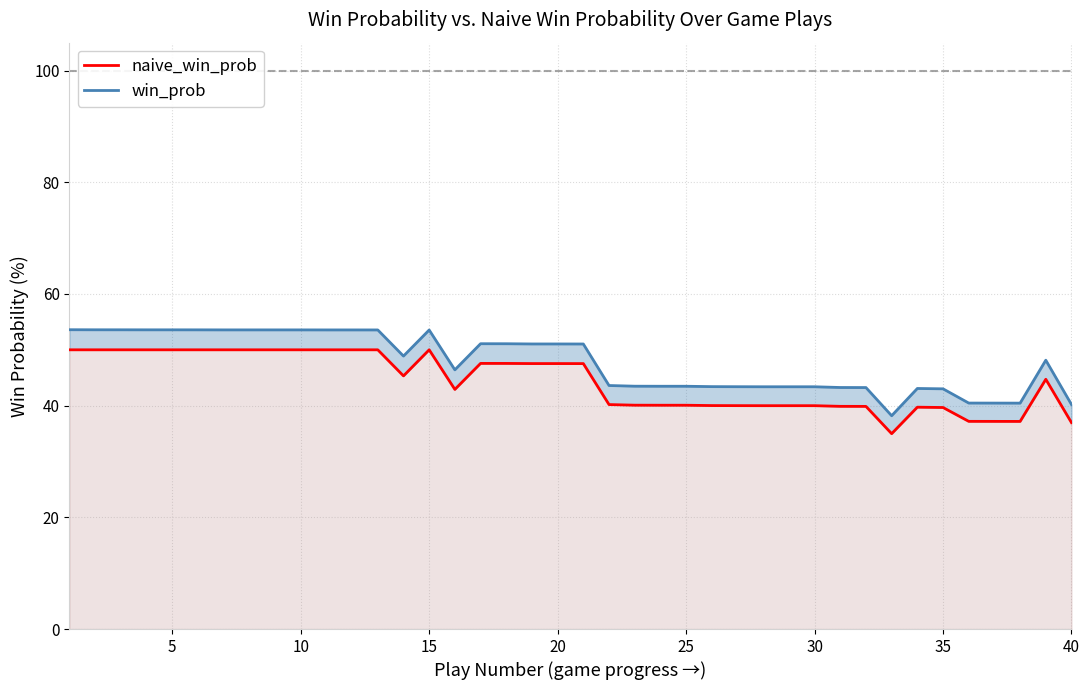

Which series has the largest total across all categories?

win_prob